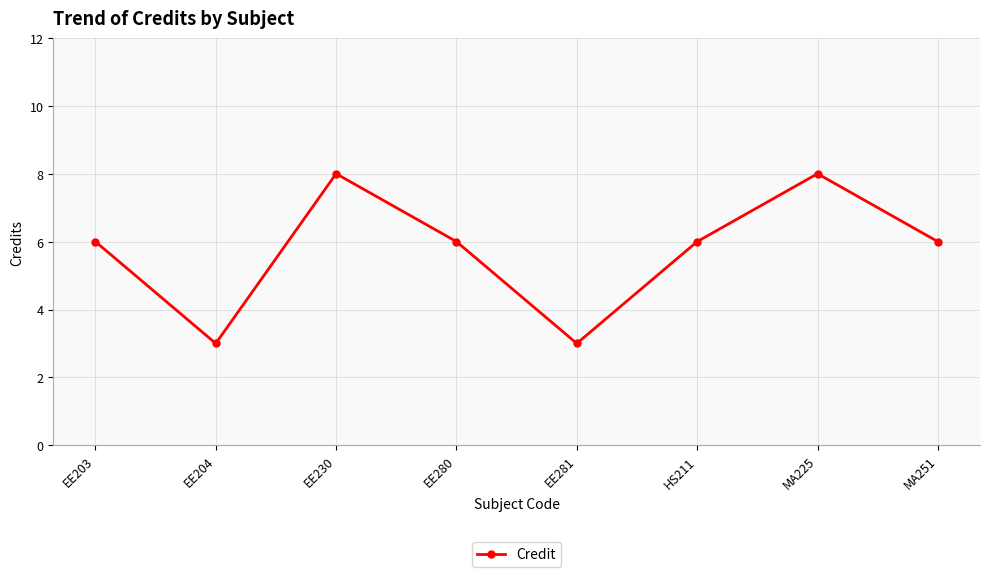

What is the smallest value displayed?

3